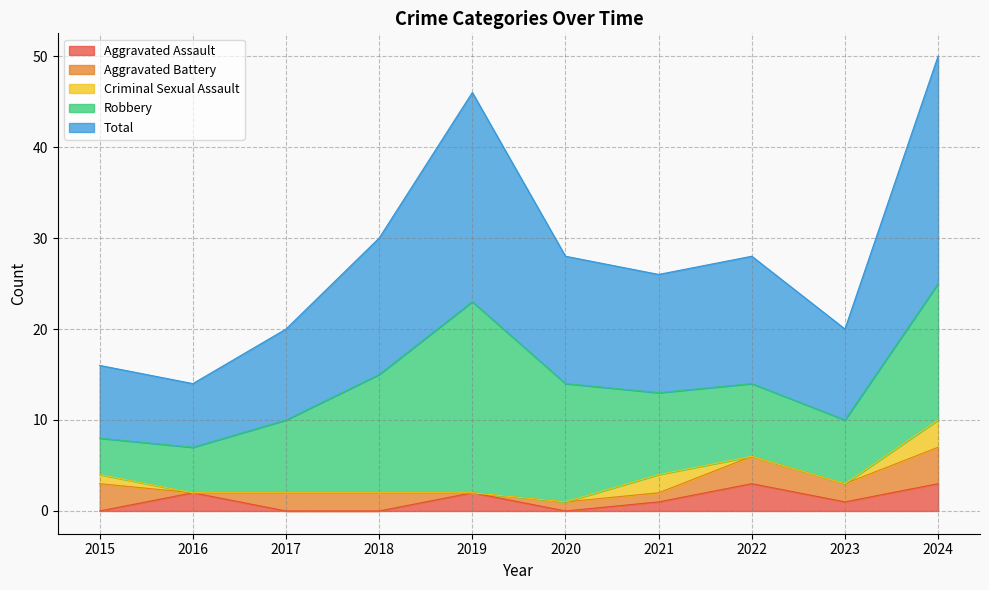

Count the number of data series in this chart.

5